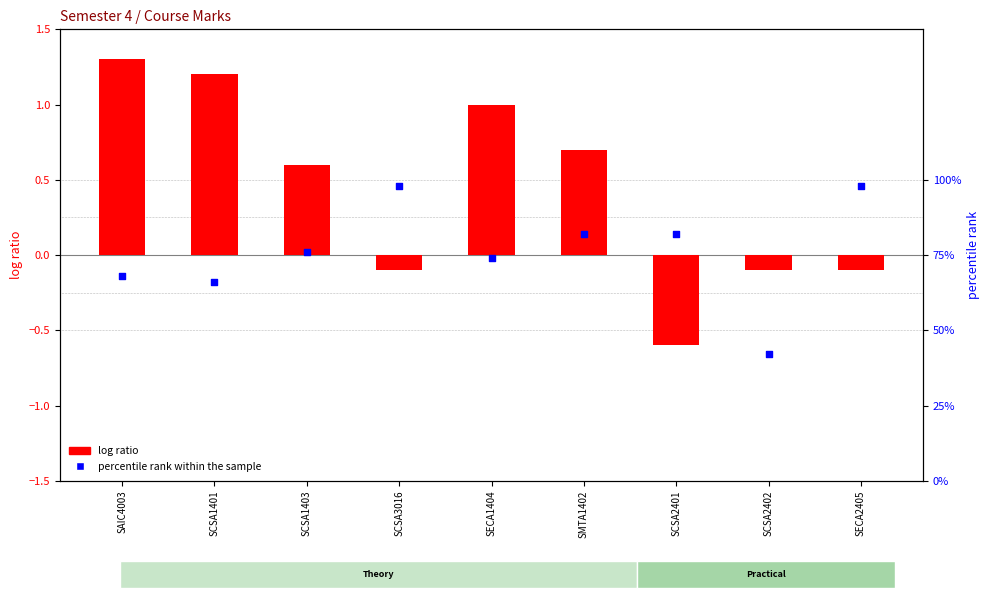

What is the total value across all series at SAIC4003?

69.3